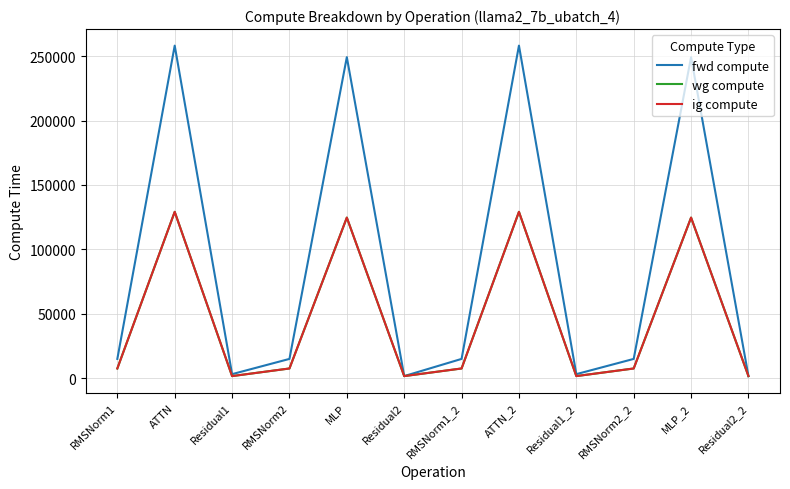

What is the spread (max minus min) of values at RMSNorm1?

7431.8